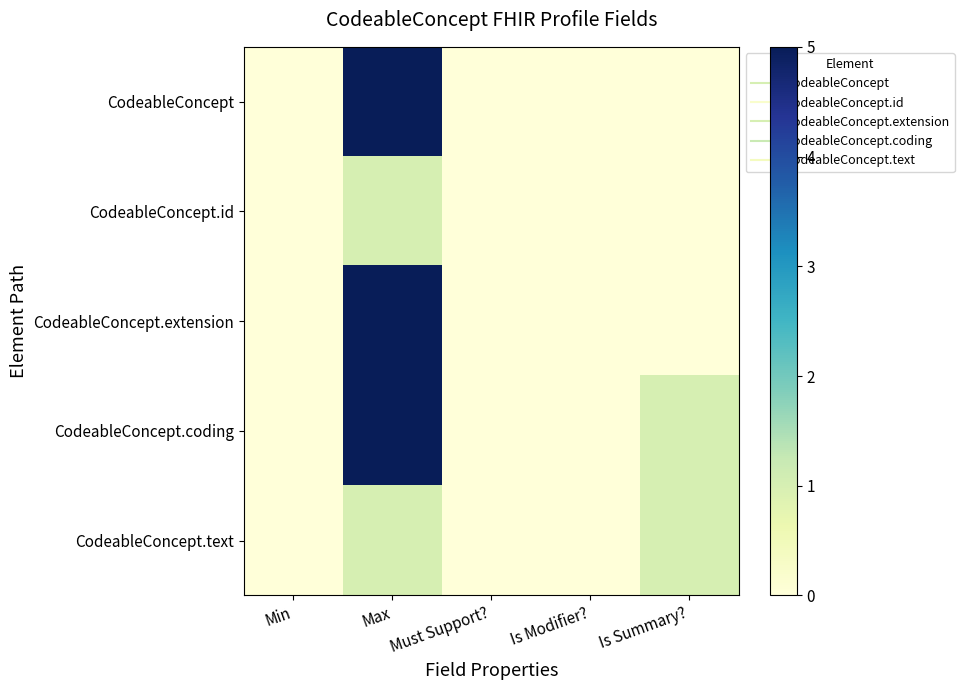

Reading left to right, what are all the values shown in this chart?

CodeableConcept: Min=0	Max=5	Must Support?=0	Is Modifier?=0	Is Summary?=0
CodeableConcept.id: Min=0	Max=1	Must Support?=0	Is Modifier?=0	Is Summary?=0
CodeableConcept.extension: Min=0	Max=5	Must Support?=0	Is Modifier?=0	Is Summary?=0
CodeableConcept.coding: Min=0	Max=5	Must Support?=0	Is Modifier?=0	Is Summary?=1
CodeableConcept.text: Min=0	Max=1	Must Support?=0	Is Modifier?=0	Is Summary?=1